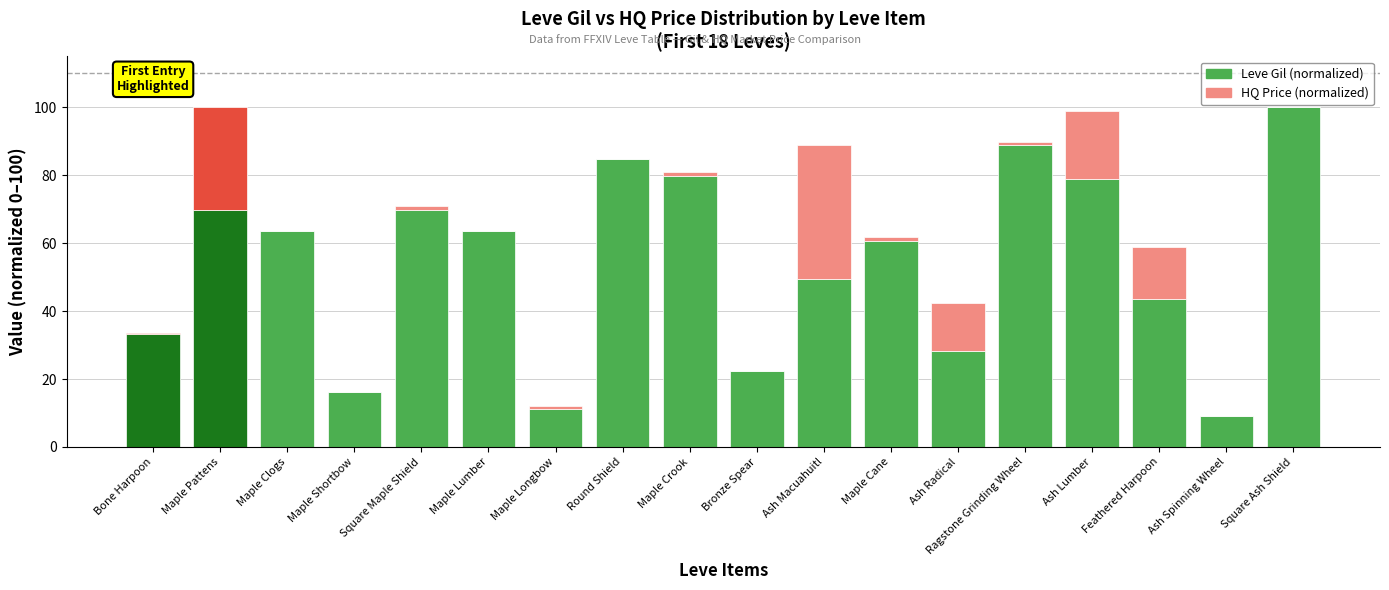

Is it true that Leve Gil (normalized) equals 33.3 at Bone Harpoon?

True